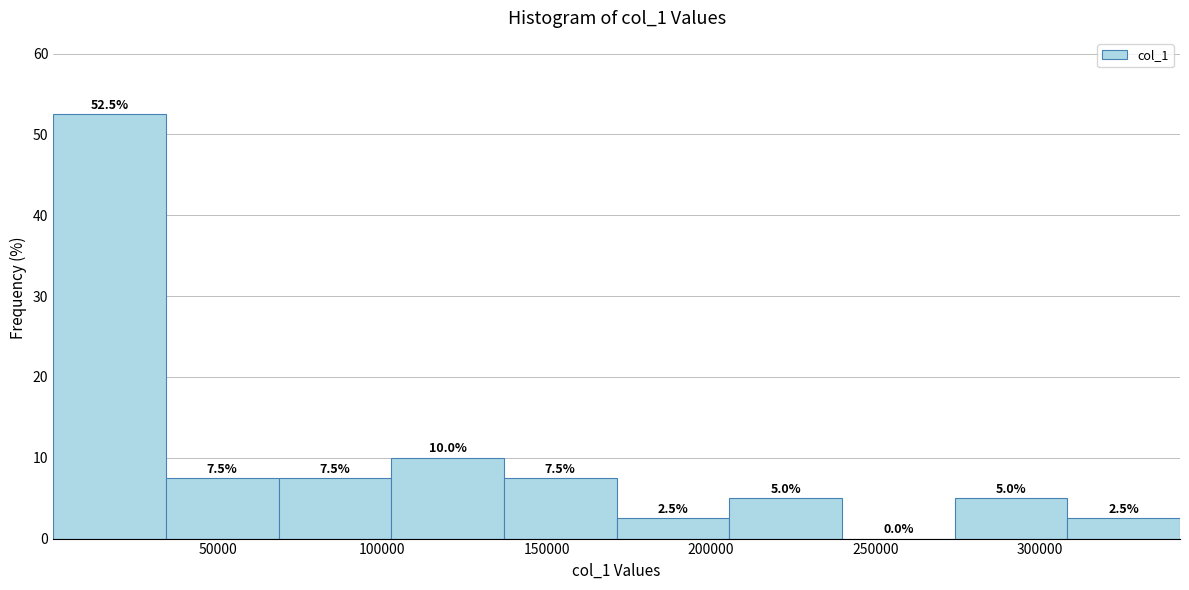

What is the height of the bar covering 105000 to 135000 on the x-axis? The bar edges are not printed on the chart, so give them approximately, as read against the axis.

10.0